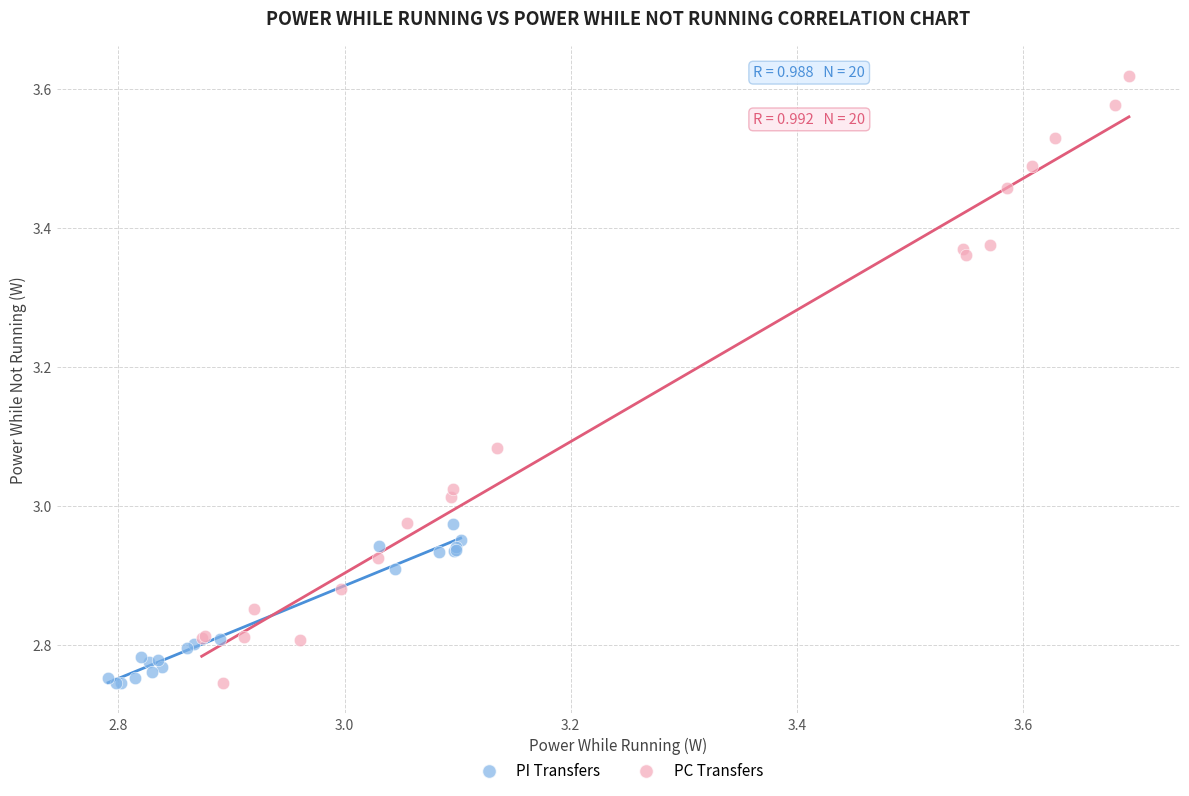

Which series reaches the maximum Y coordinate?

PC Transfers